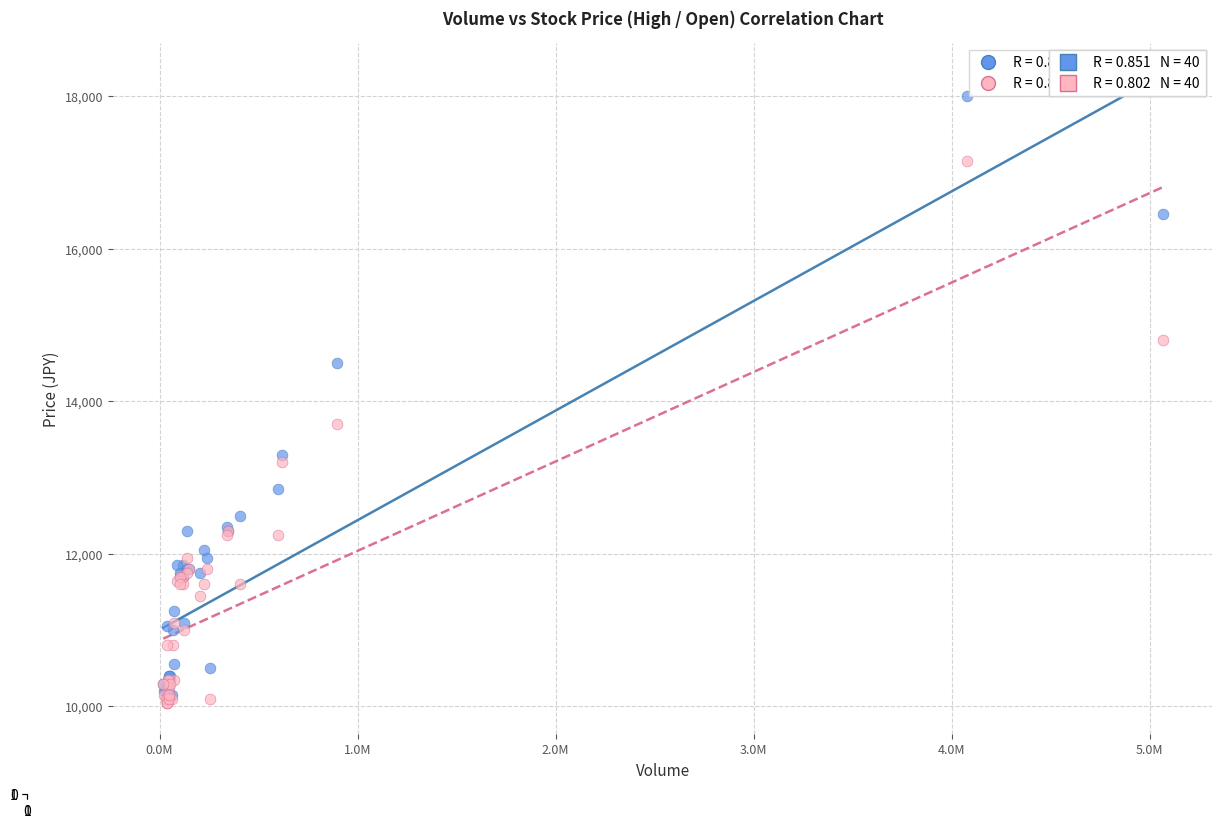

Across all series, what Y value is closest to 14025?

13700